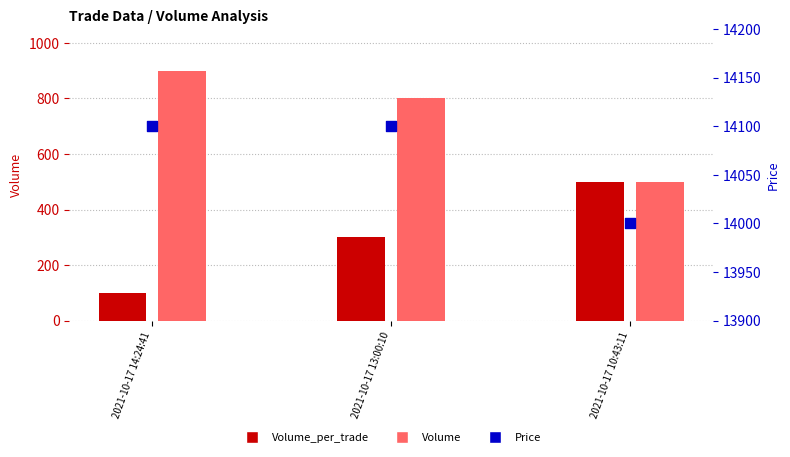

Which series contains the highest Y value?

Price